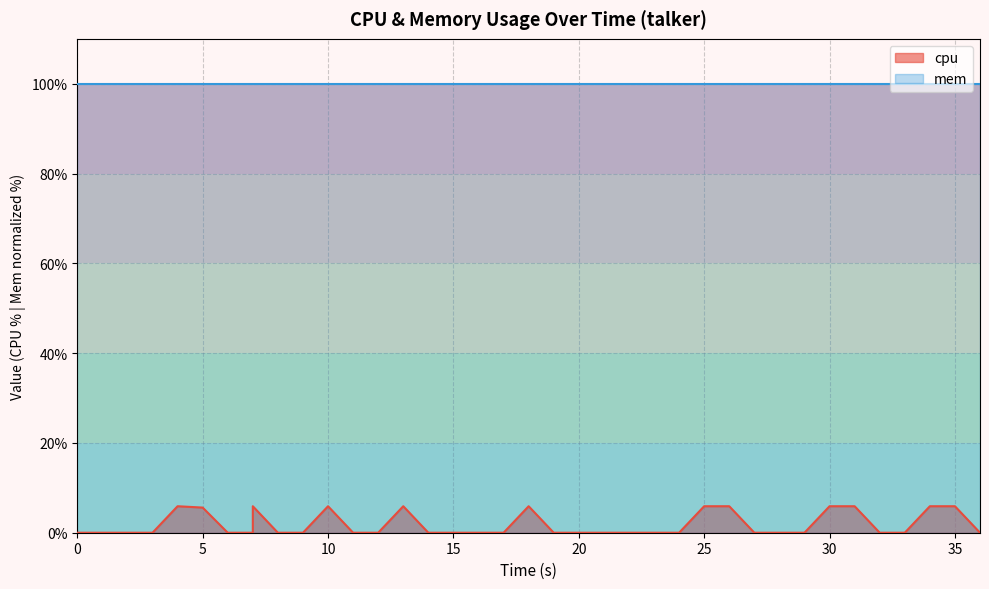

True or false: there are more than 1 points higher than both neighbors.

True